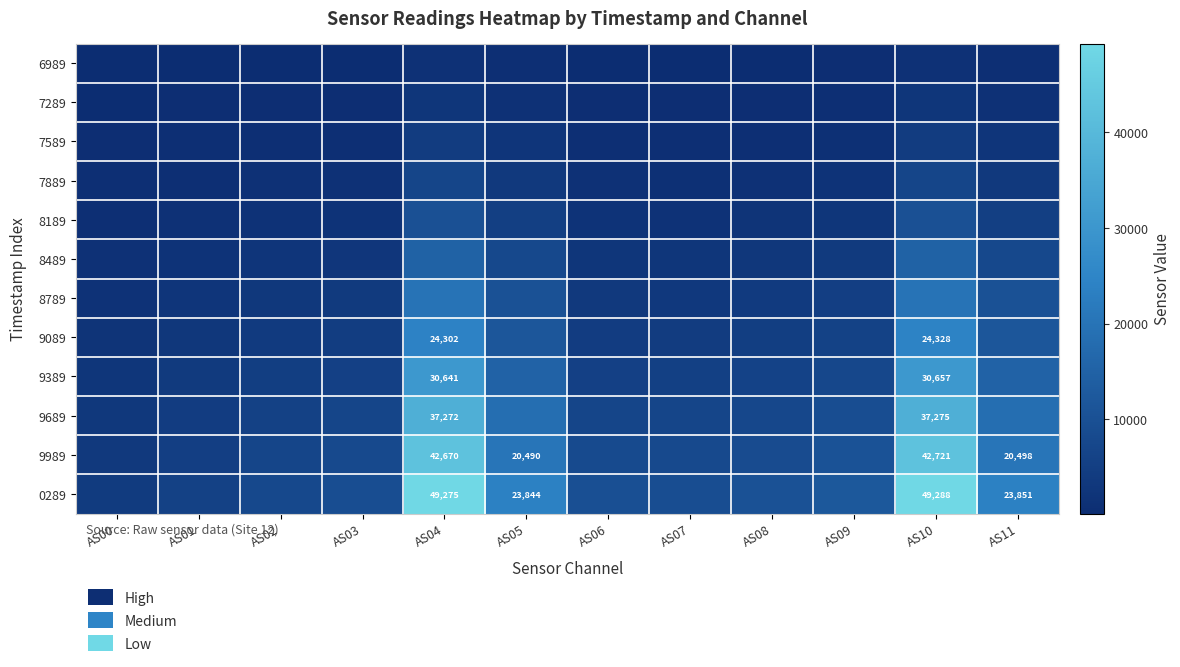

Is it true that 9689 equals 37272 at AS04?

True